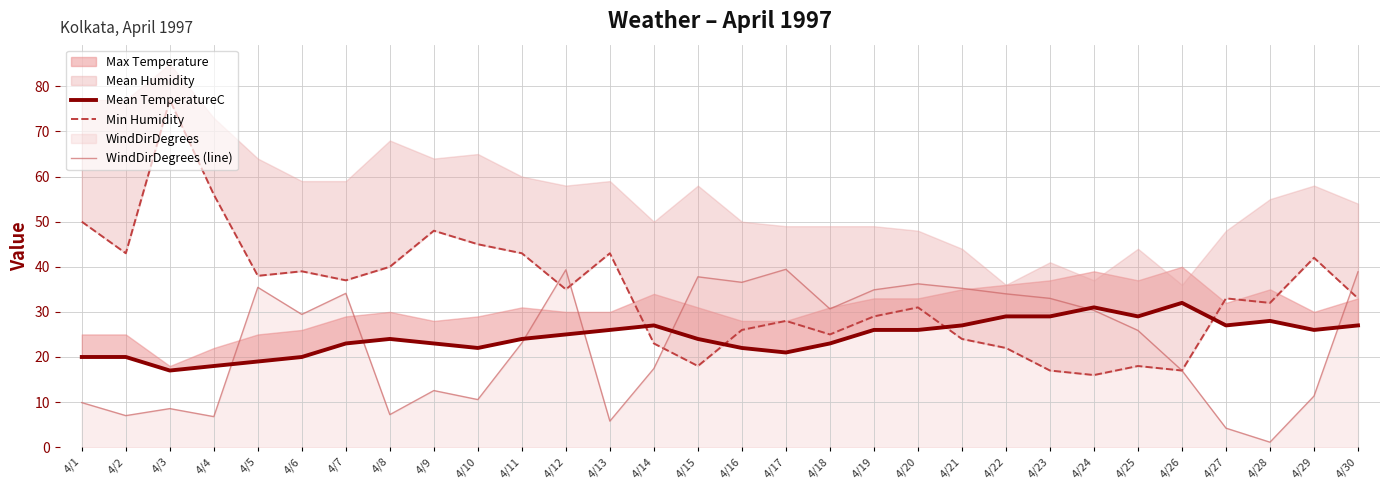

Where do WindDirDegrees (line) and Mean TemperatureC first cross each other?

4/4 and 4/5